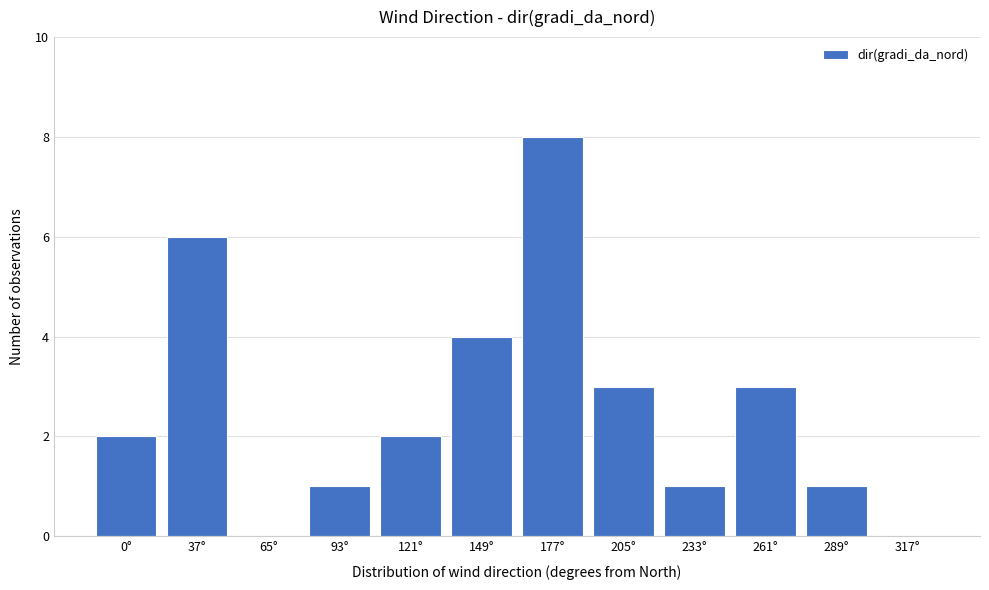

Reading left to right, transcribe all the data shown in this chart.

0°=2	37°=6	65°=0	93°=1	121°=2	149°=4	177°=8	205°=3	233°=1	261°=3	289°=1	317°=0